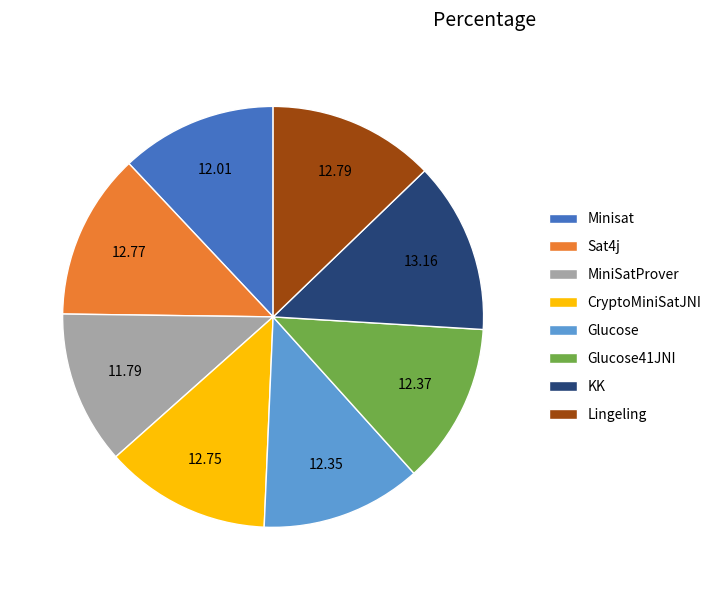

Is MiniSatProver the majority of the pie?

No